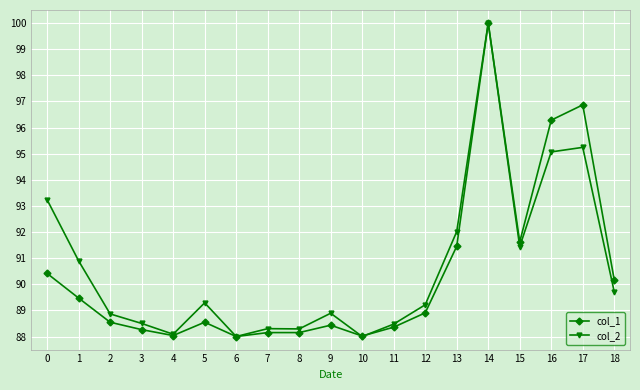

Rank the series at 18 from lowest to highest value.

col_2, col_1